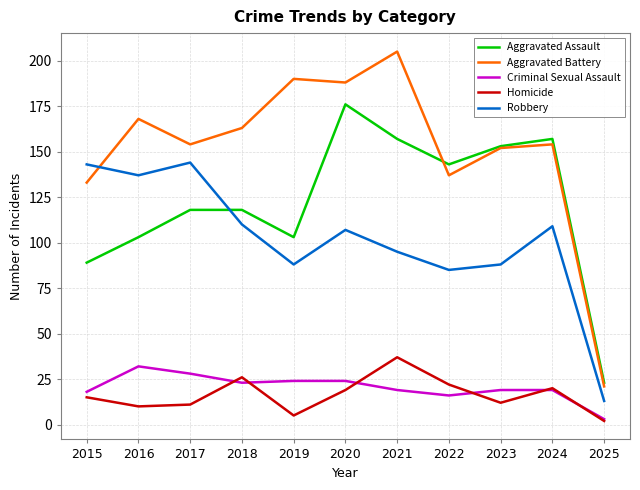

Which series has the largest range (max minus min)?

Aggravated Battery